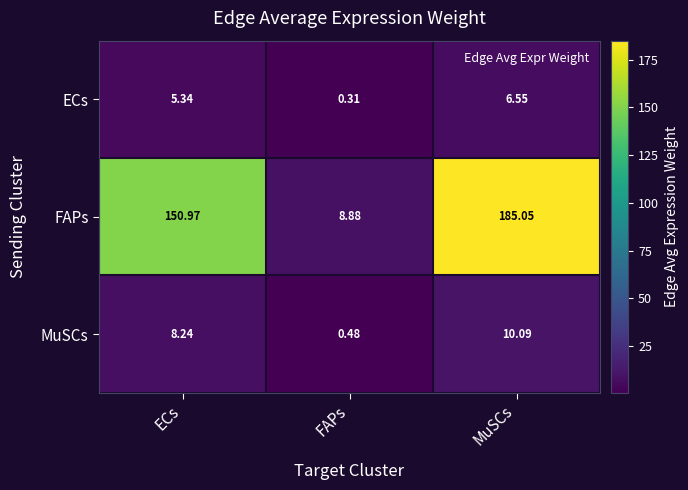

Which category has the highest value across all series?

MuSCs